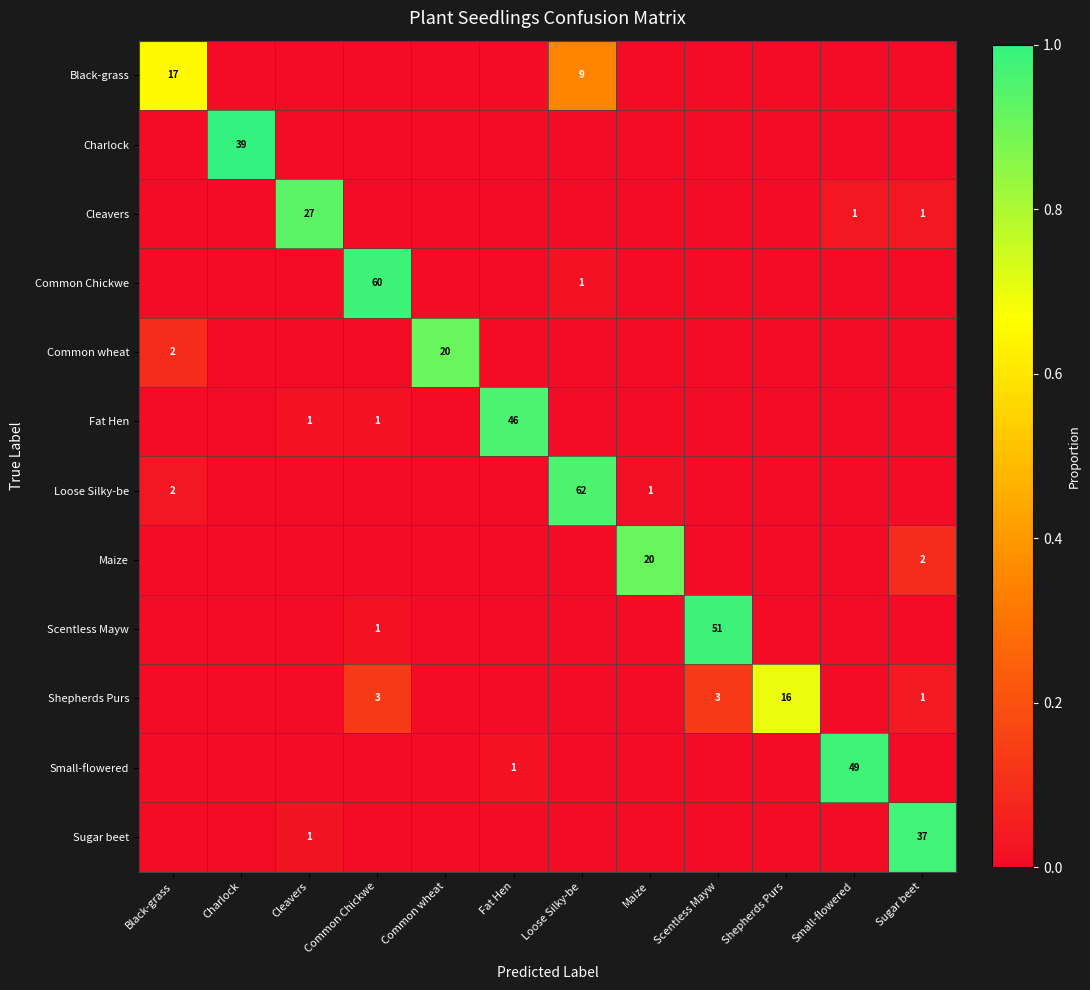

True or false: Scentless Mayw has a value of 34 at Scentless Mayw.

False